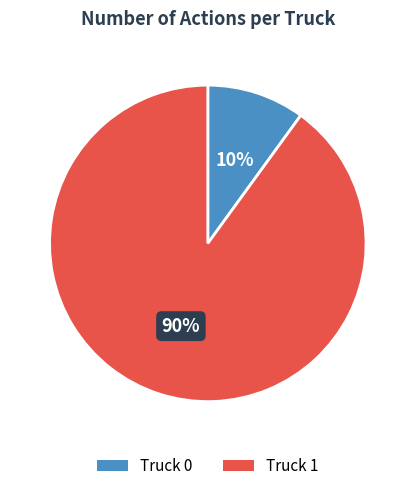

Between Truck 0 and Truck 1, which is larger?

Truck 1